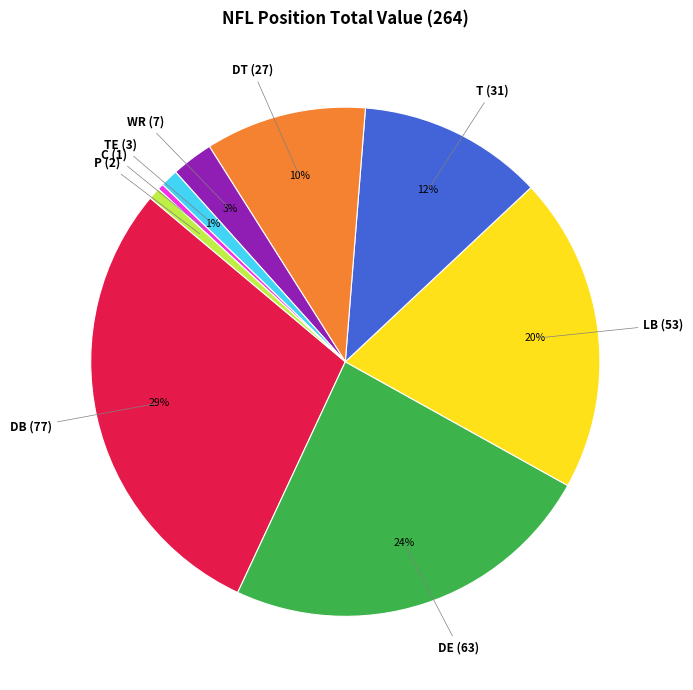

What is the ratio of the value at WR to the value at DB?

0.1